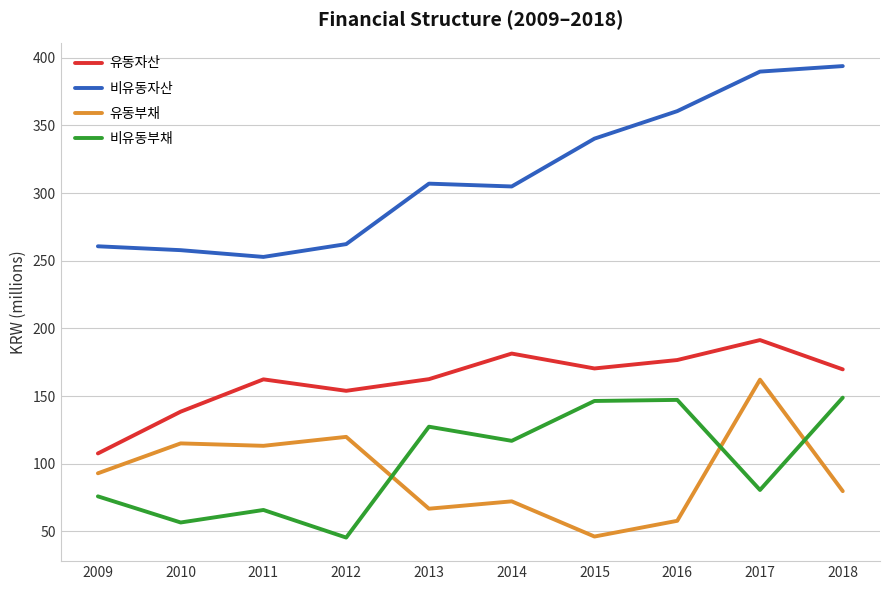

Is the value of 비유동자산 at 2018 greater than the value of 유동자산 at 2012?

Yes